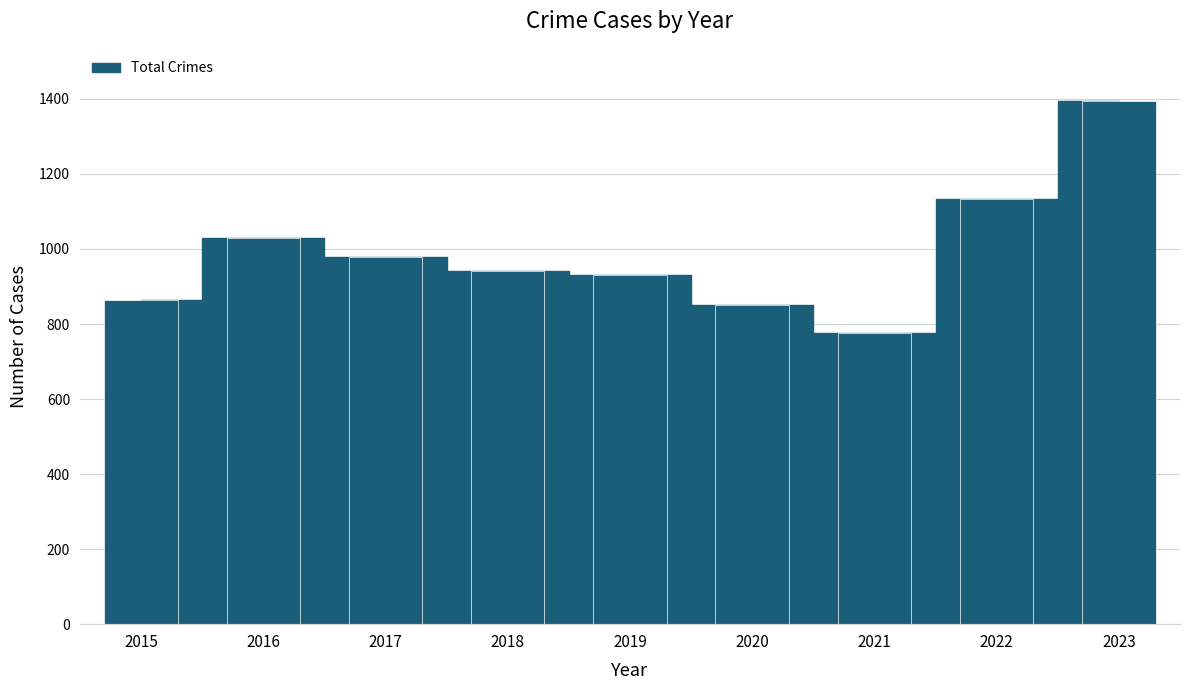

What value does the data have at 2016?

1029